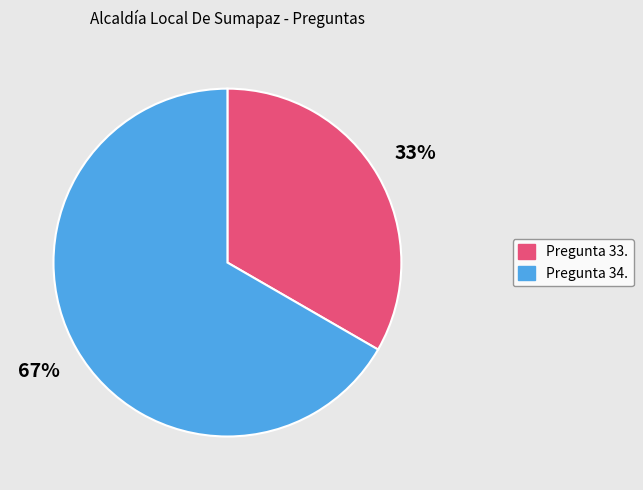

To the nearest percent, what is the average slice percentage?

50%